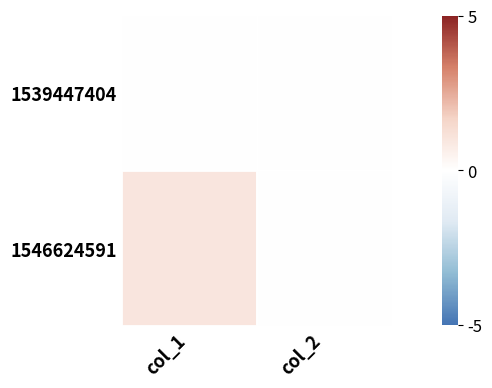

Reading left to right, what are all the values shown in this chart?

1539447404: col_1=0	col_2=0
1546624591: col_1=1	col_2=0